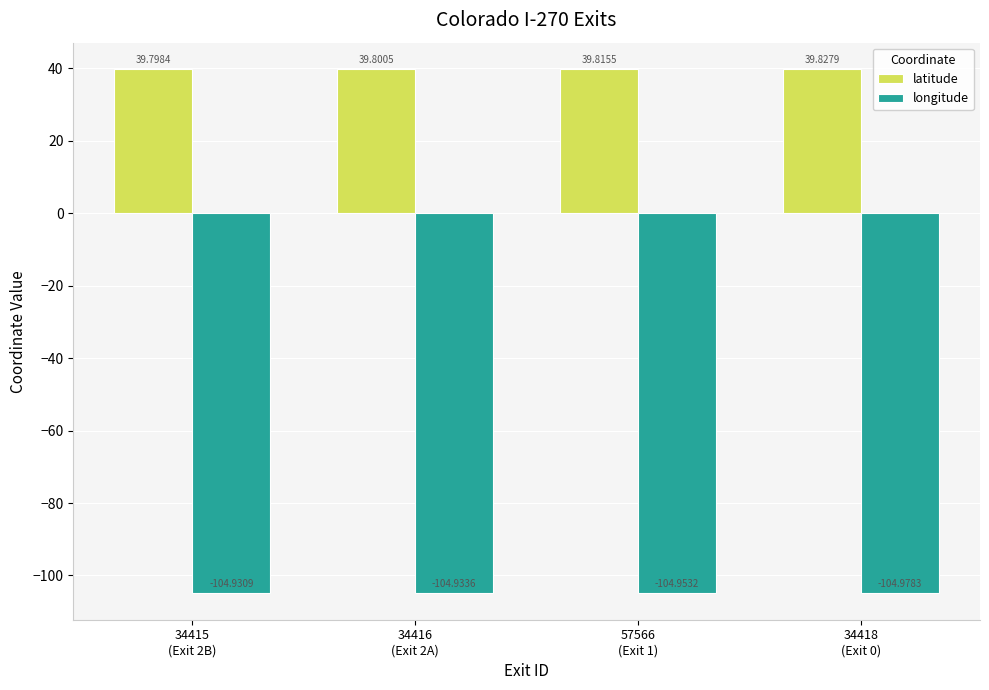

What is the value of the latitude bar at the 2nd from the left?

39.8